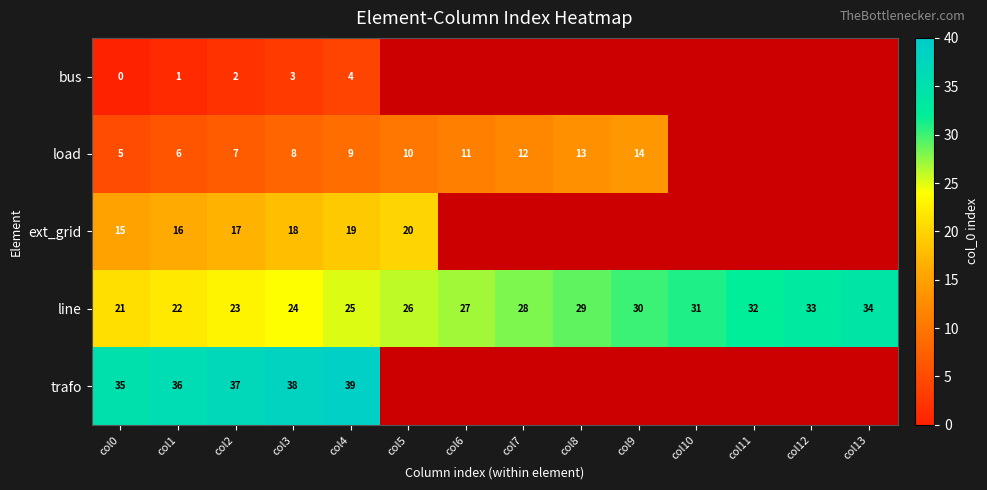

What is the sum of the load values at col5 and col8?

23